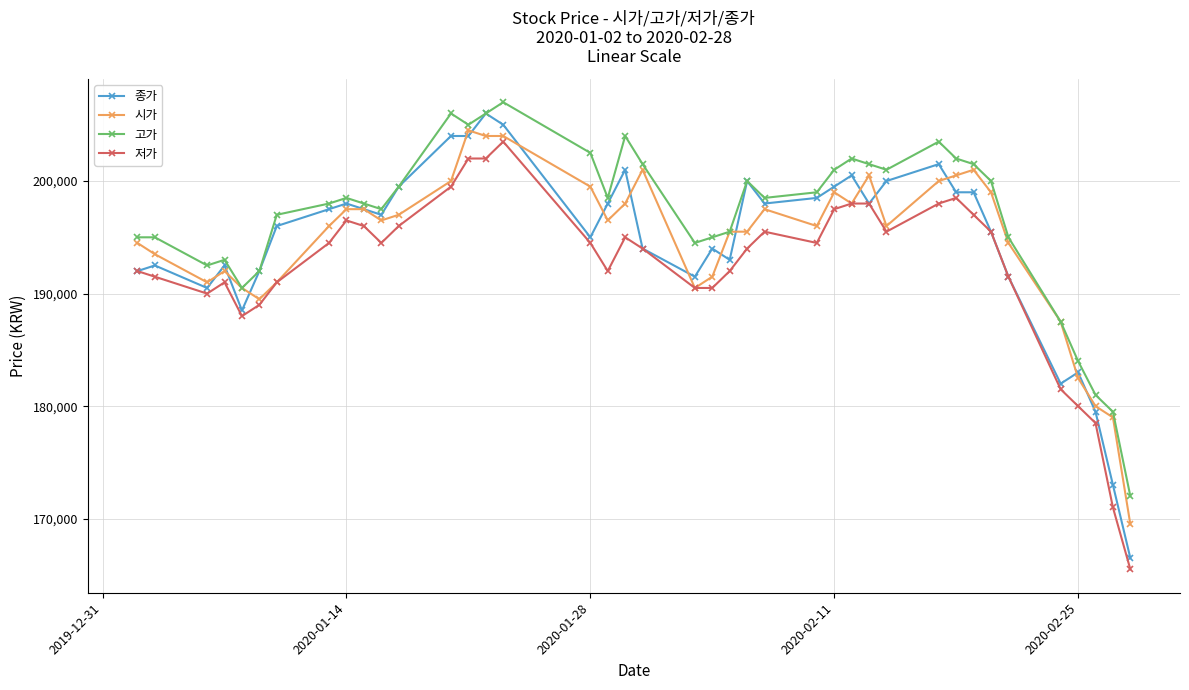

What is the value of the 시가 point at the 4th from the left?

192000